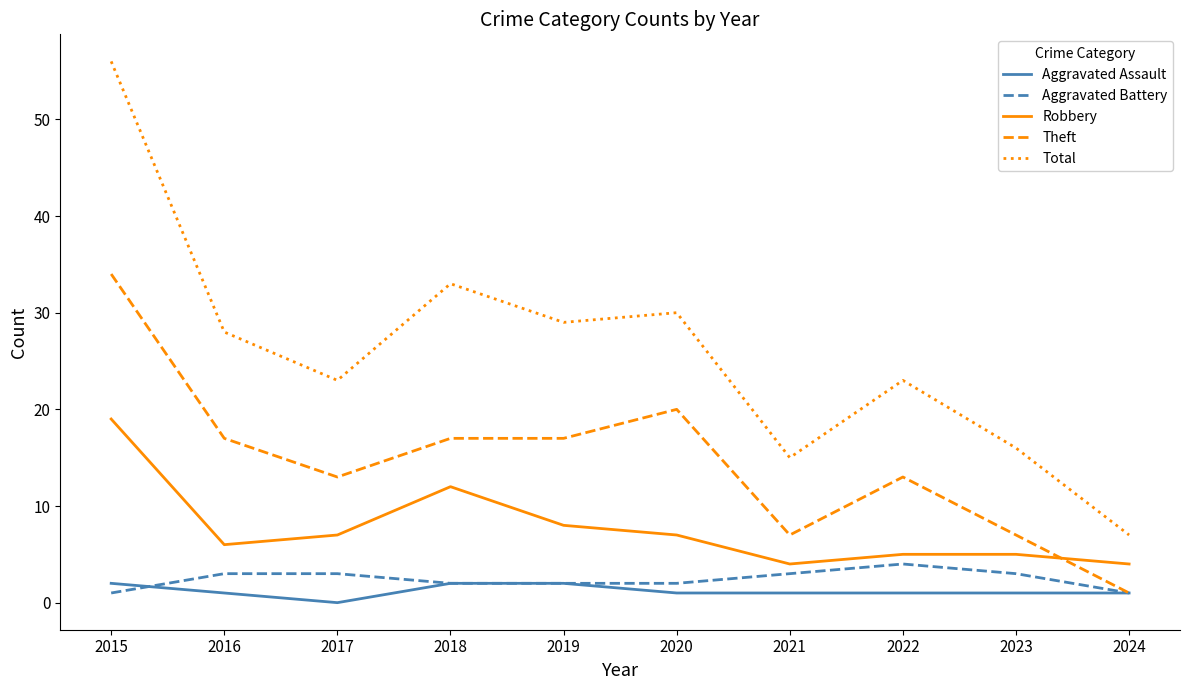

The value of Total at 2016 is 19. True or false?

False